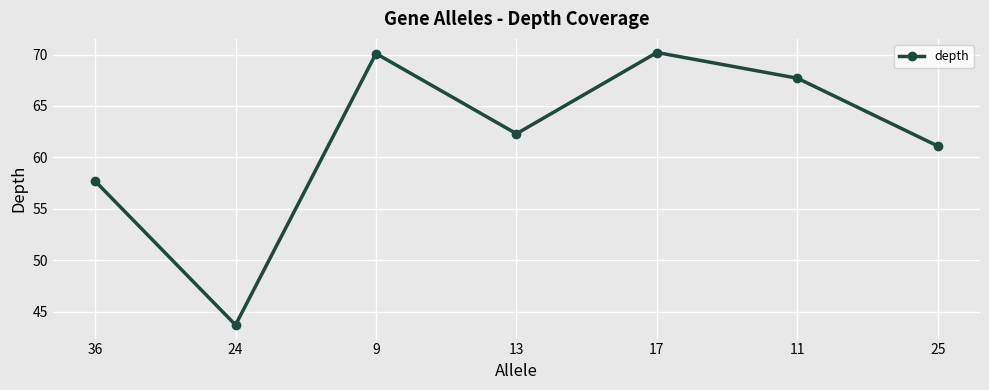

How many series are shown in this chart?

1